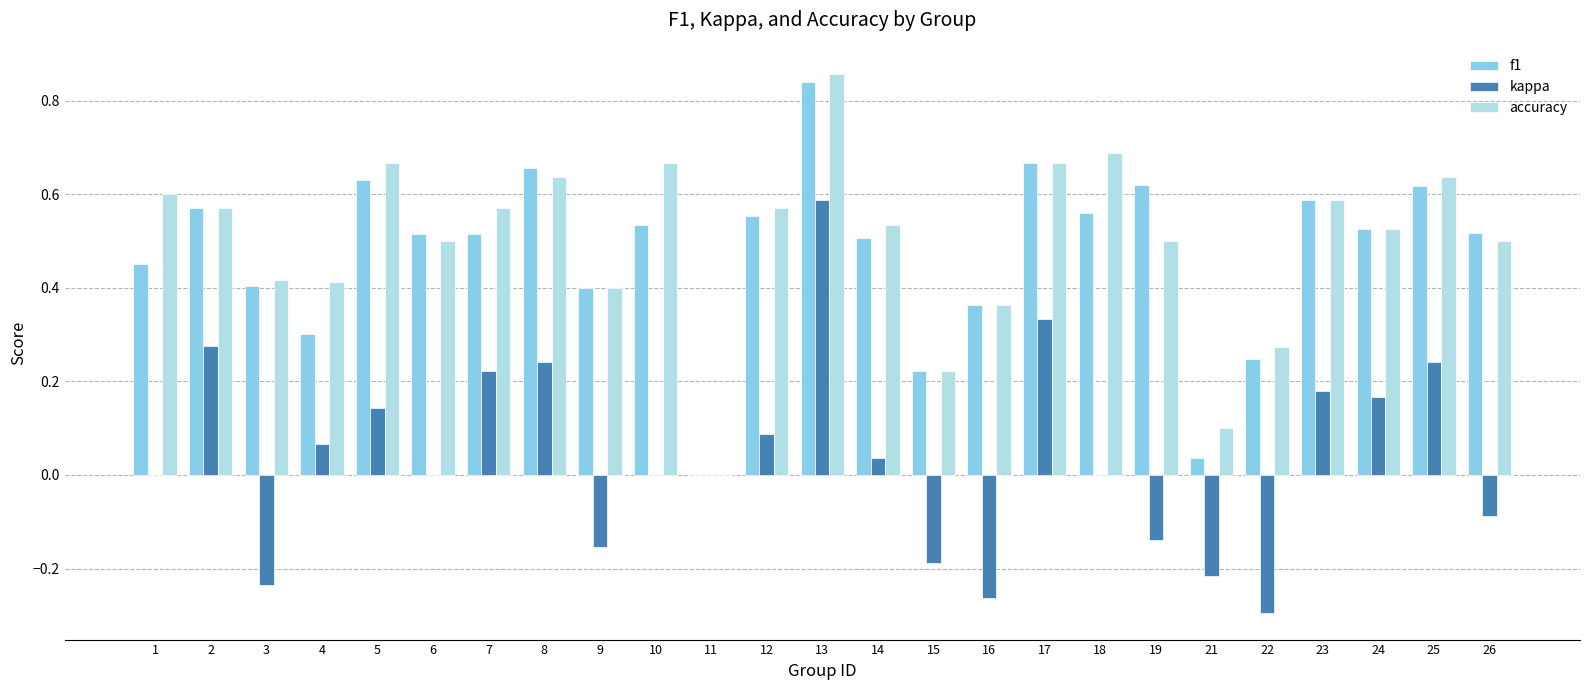

Which label corresponds to the largest value in the chart?

13